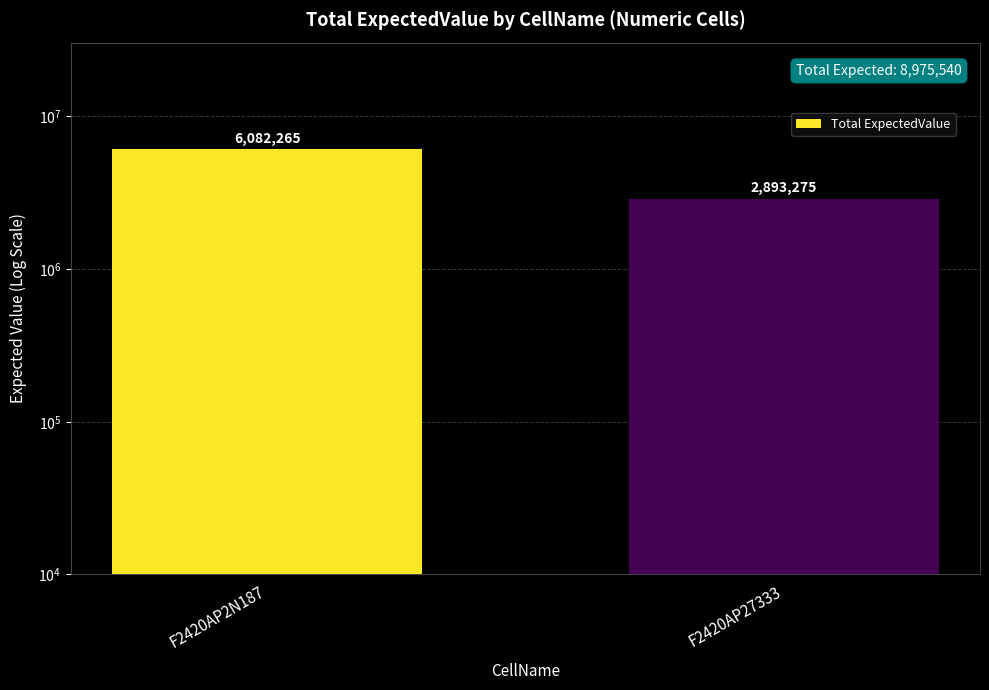

What is the label of the 2nd bar from the right?

F2420AP2N187